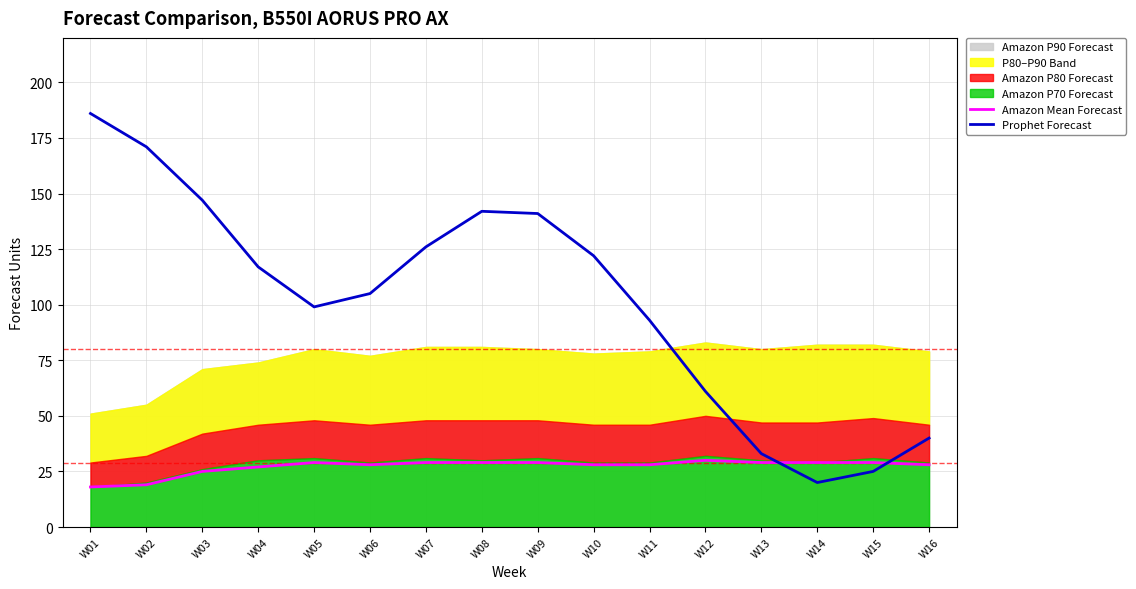

Does the chart display data point markers on the line(s)?

No